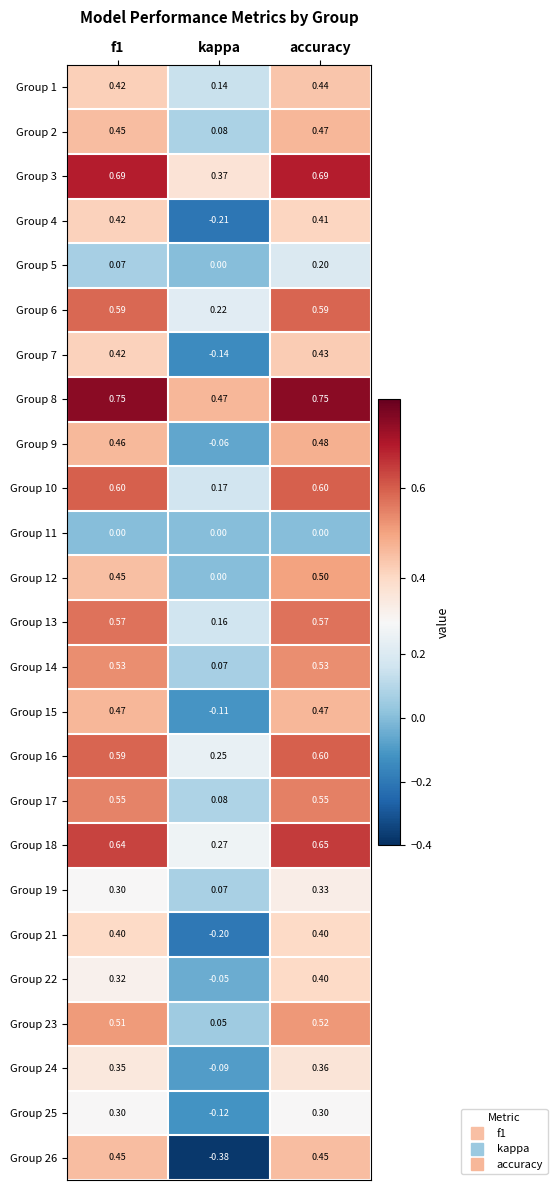

Which series has the largest range (max minus min)?

Group 26